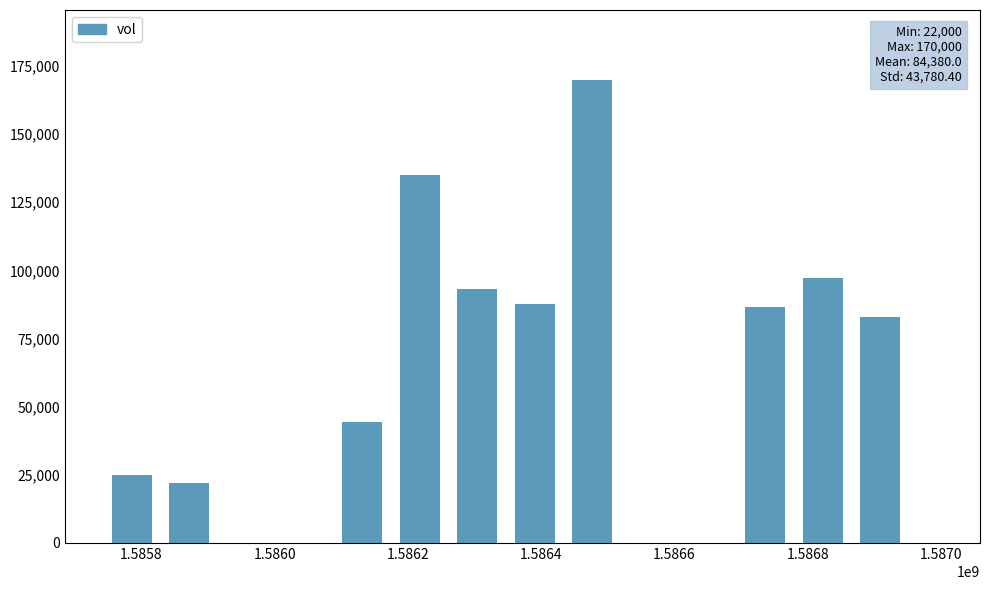

What is the average value?

84380